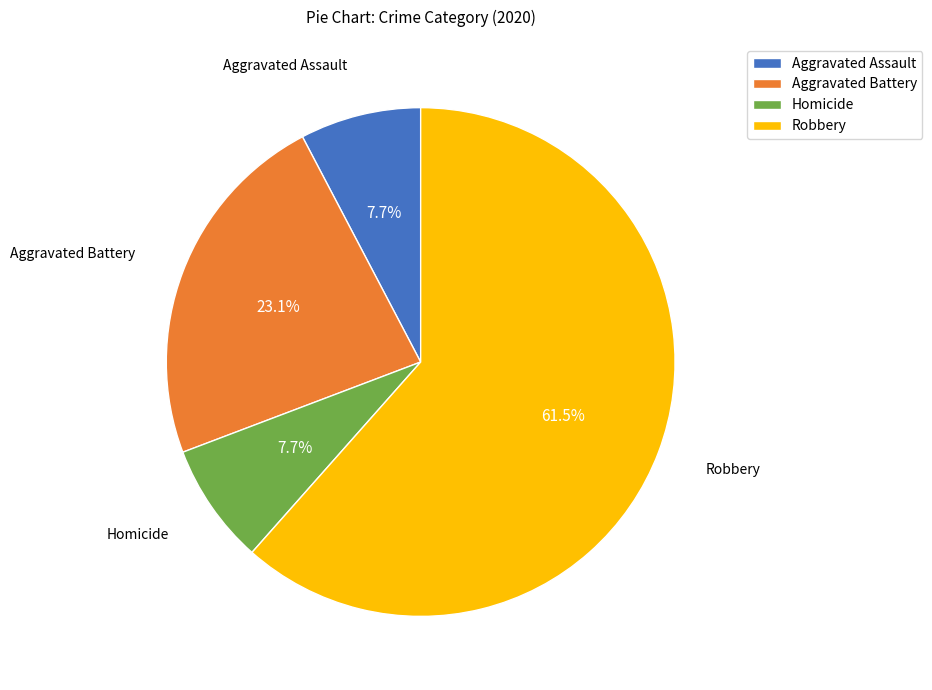

To the nearest percent, what is the average slice percentage?

25%